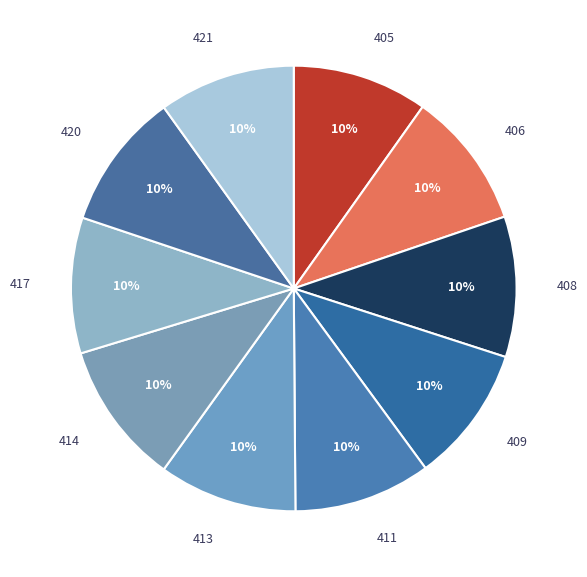

To the nearest percent, what is the average slice percentage?

10%